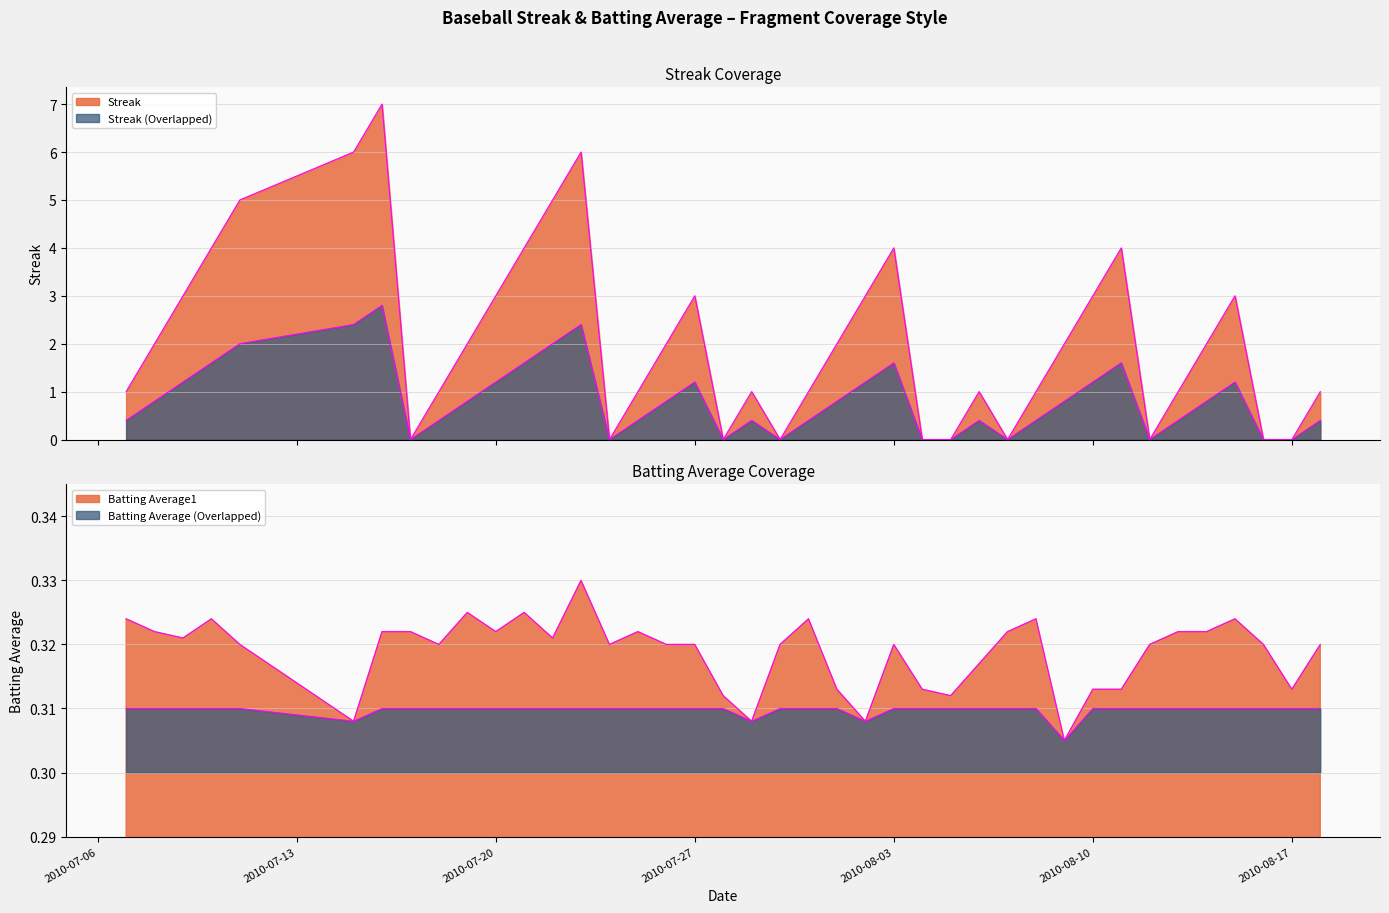

Where is the first local minimum for Batting Average1?

2010-07-09